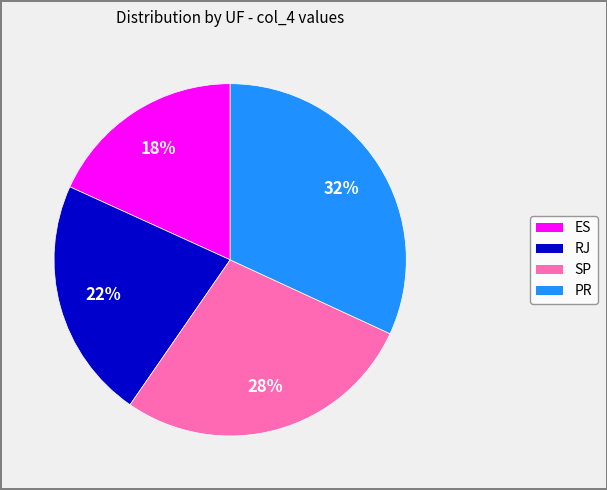

Do ES and RJ together represent more than half of the pie?

No